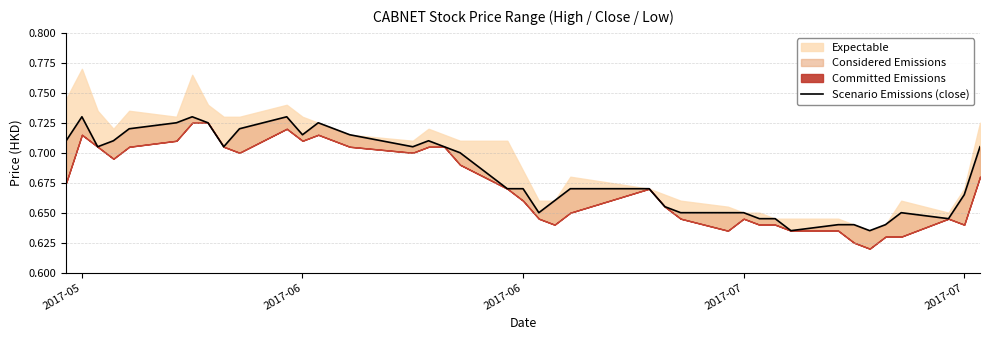

True or false: there are more than 1 points higher than both neighbors.

True